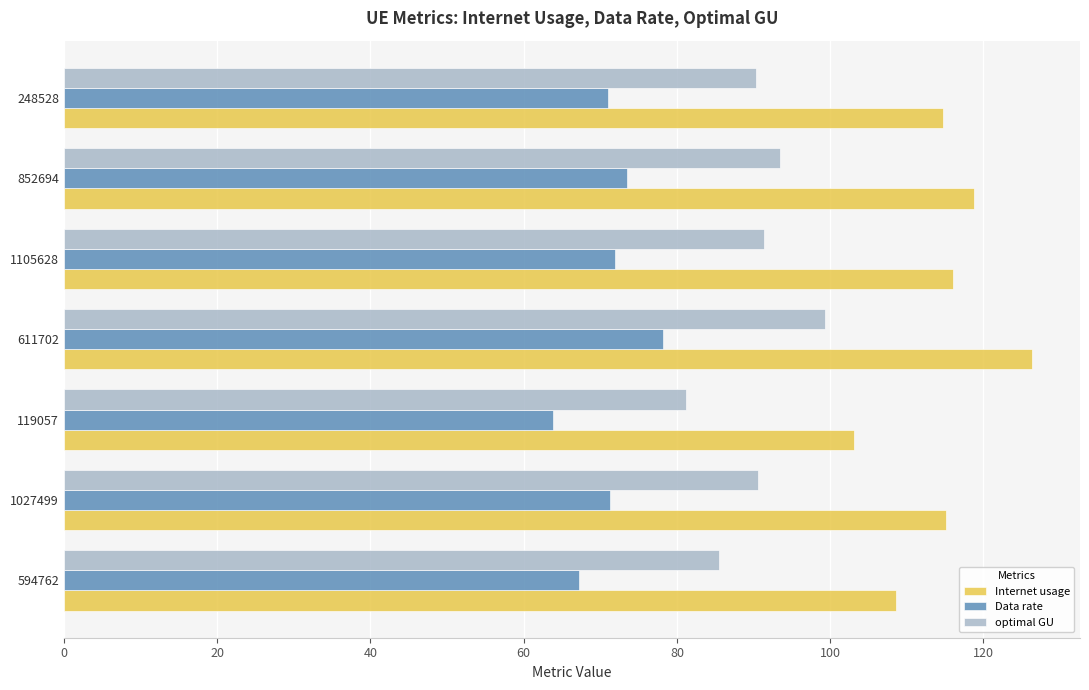

Count the number of categories in the chart.

7